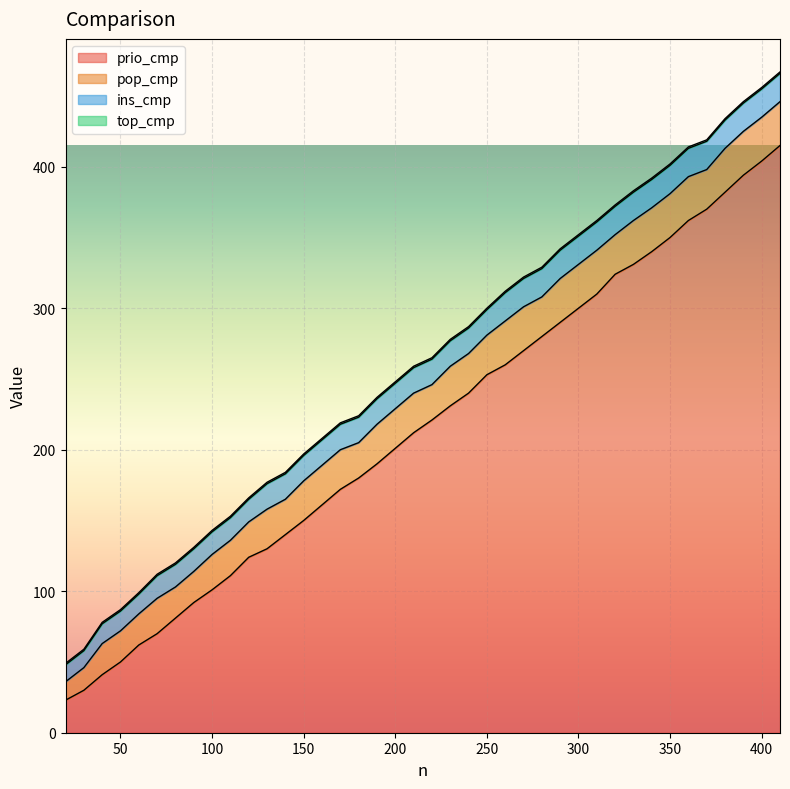

The value of prio_cmp at 170 is 172. True or false?

True